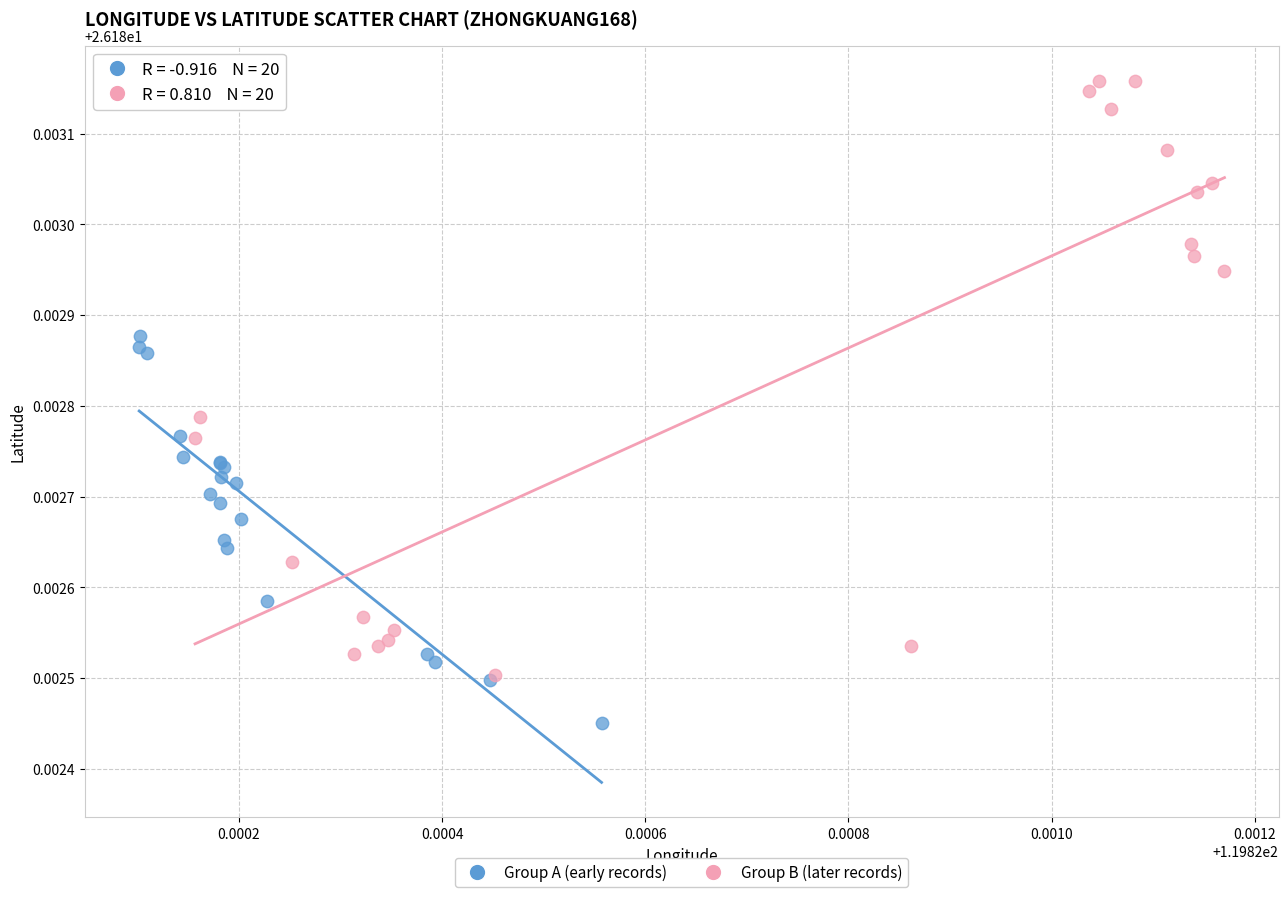

Which series contains the highest Y value?

Group B (later records)